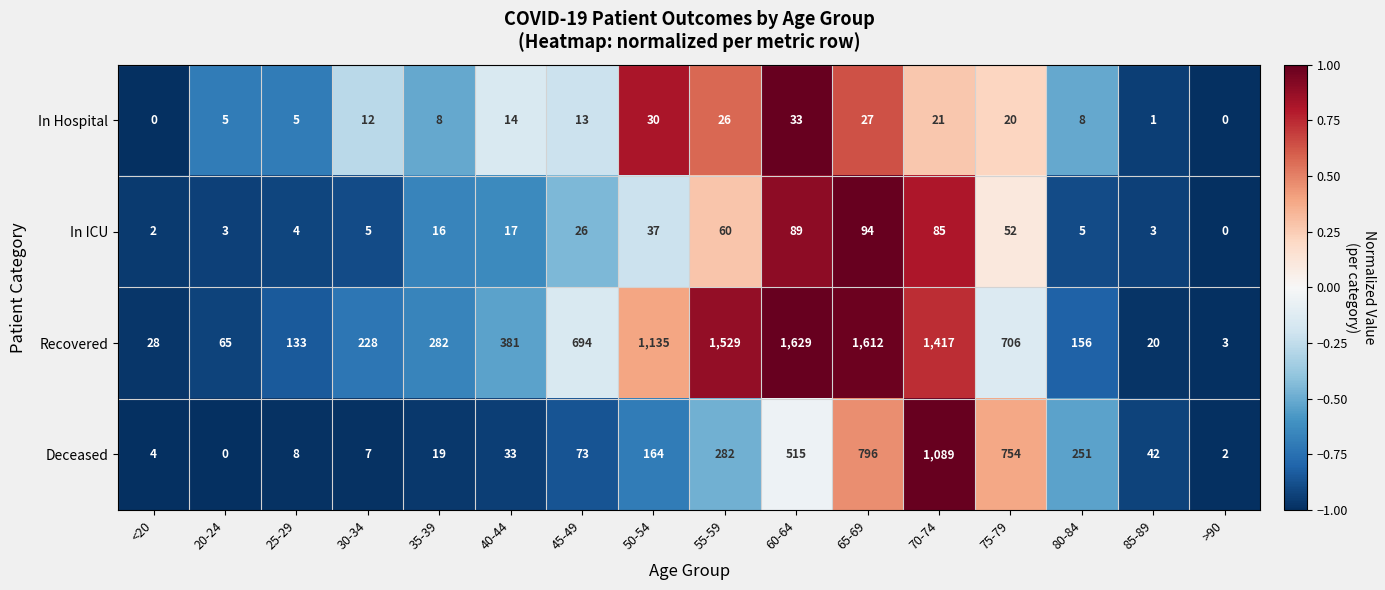

Where does the In Hospital series first go above 0?

50-54